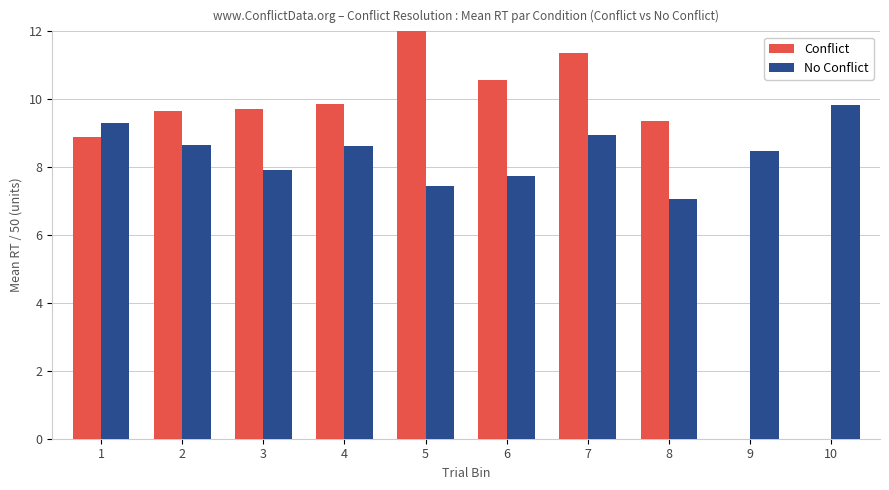

What are all the series names shown in the legend?

Conflict, No Conflict